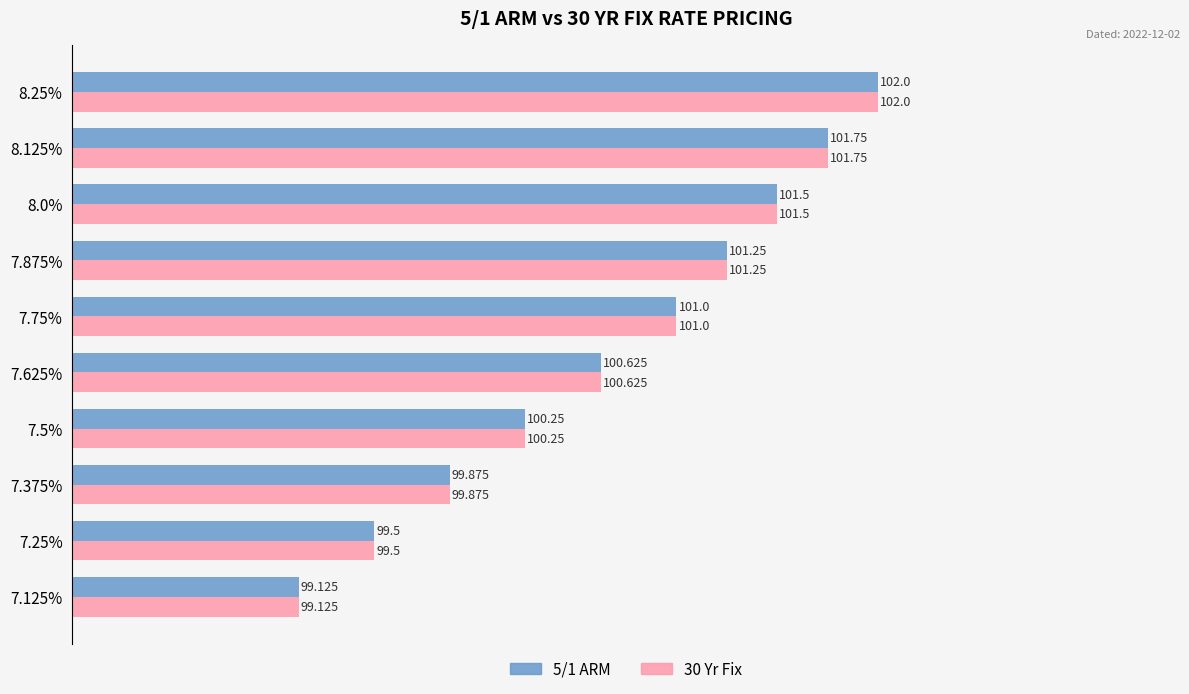

At which category is the sum across all series the highest?

8.25%